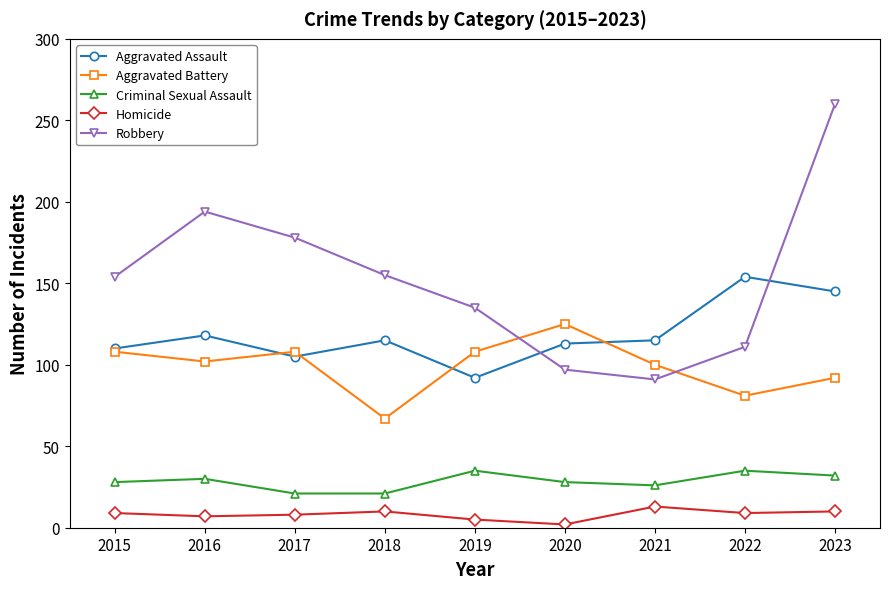

At which category is the sum across all series the highest?

2023